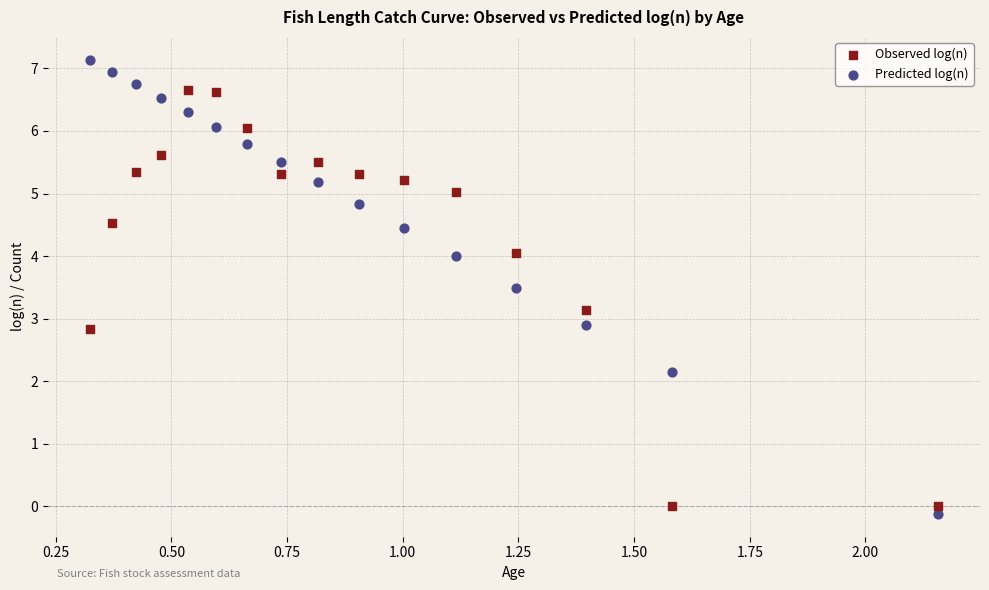

What are all the series names shown in the legend?

Observed log(n), Predicted log(n)